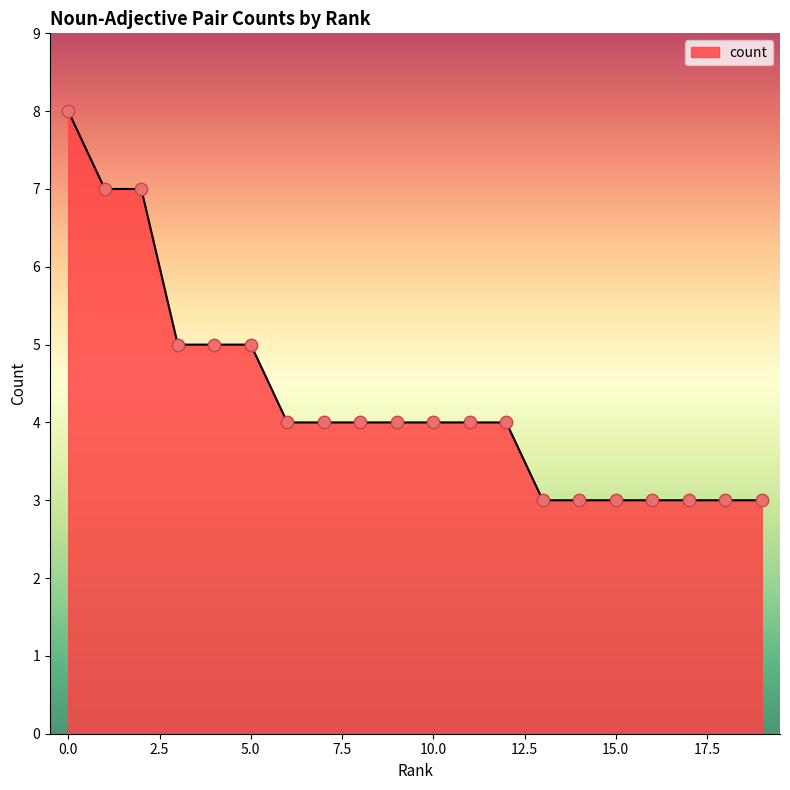

What is the smallest value displayed?

3